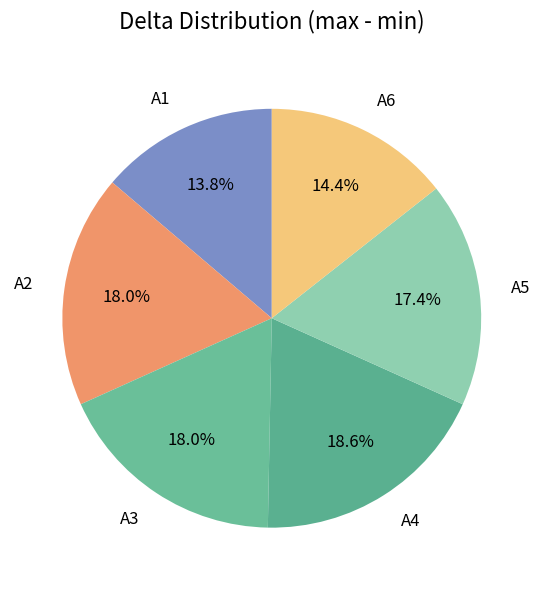

What is the total percentage of A3 and A4?

36.5%